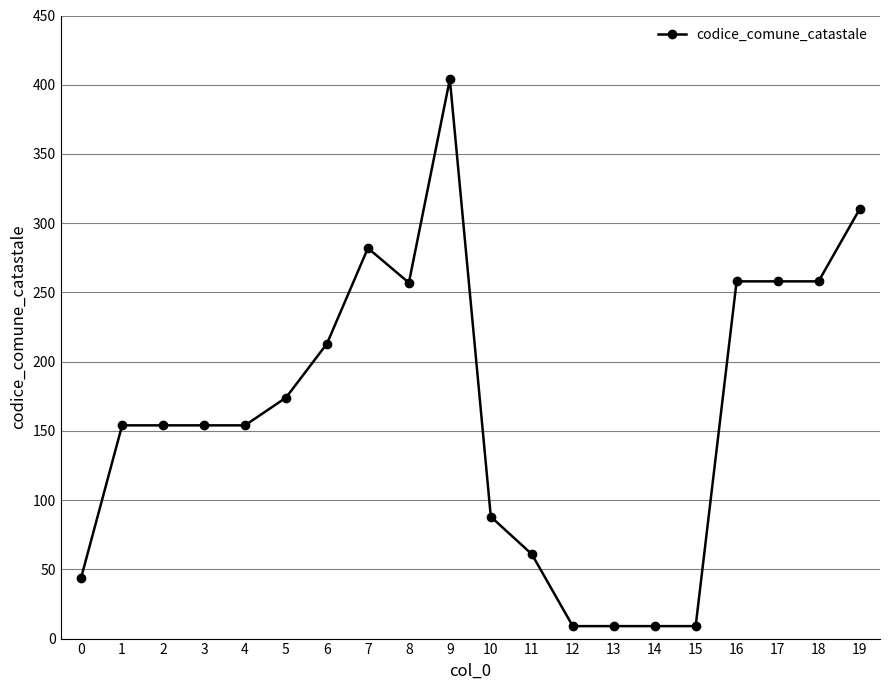

True or false: the data shows 404 at 9.

True